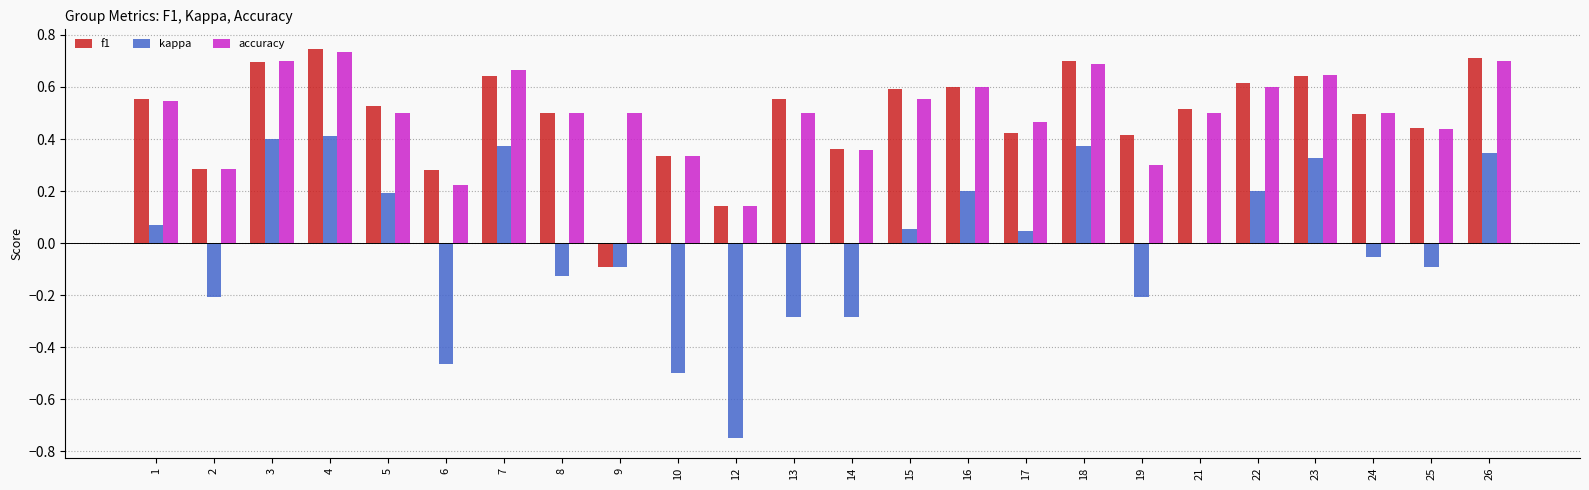

The value of accuracy at 13 is 0.5. True or false?

True